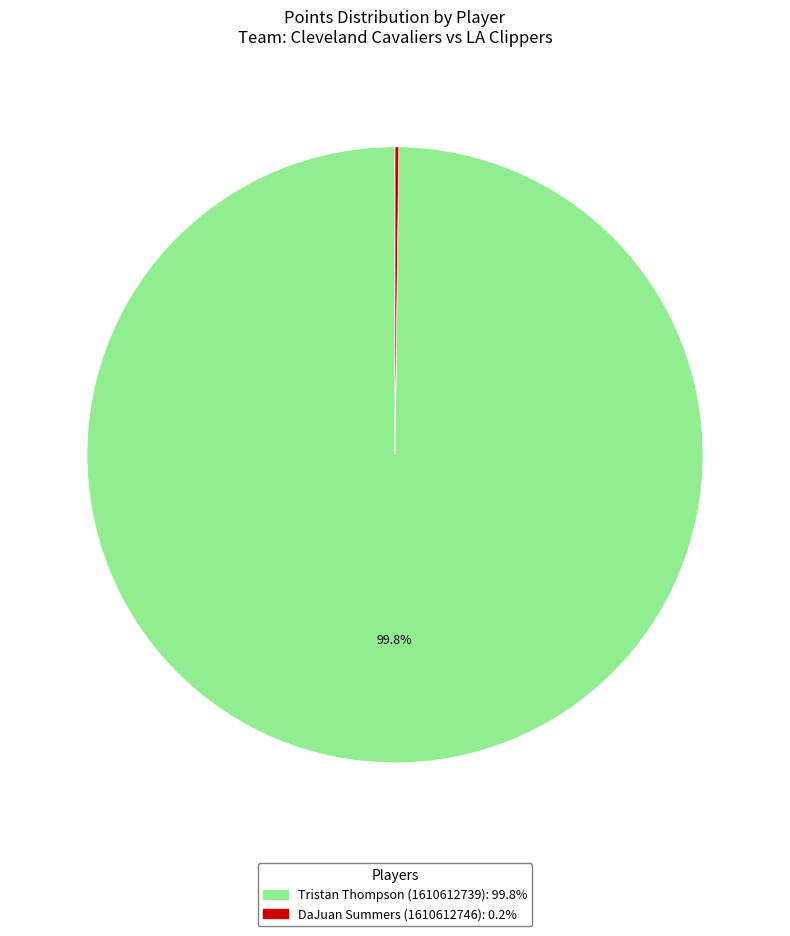

Which slice is the largest?

Tristan Thompson (1610612739)